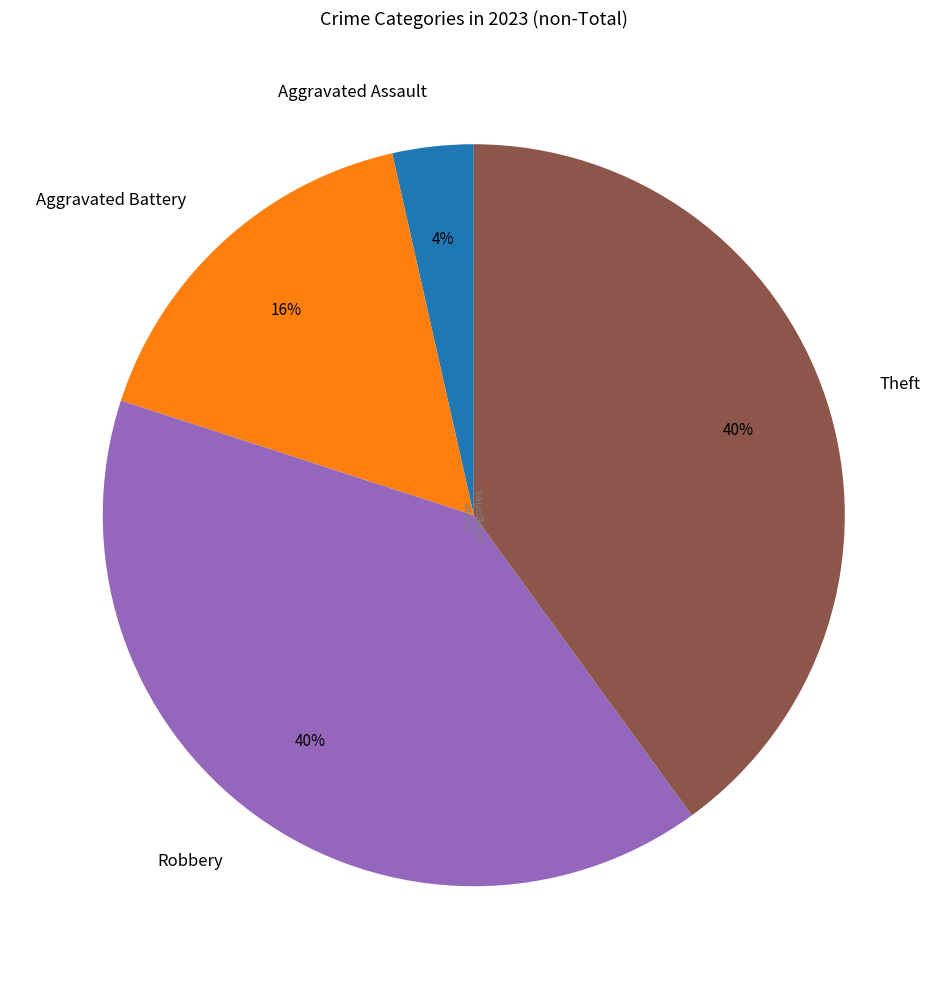

The Aggravated Battery slice represents 16% of the pie. True or false?

True